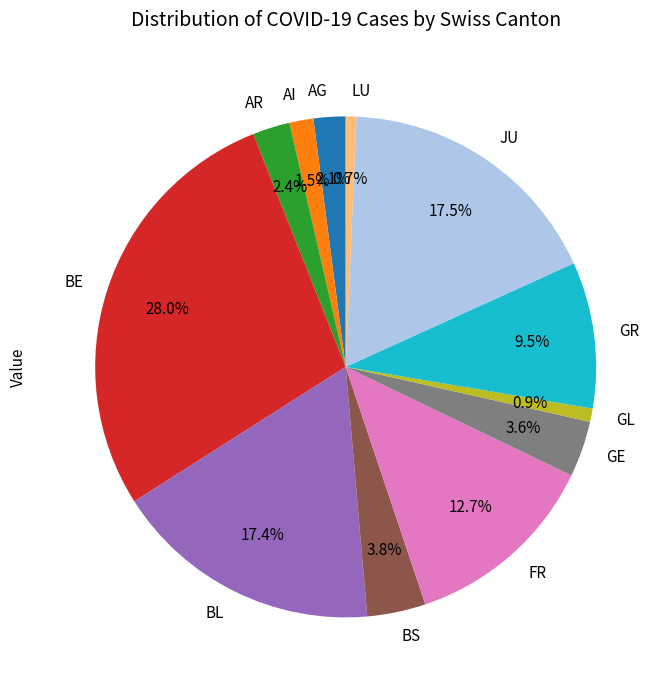

Which slice is the largest?

BE